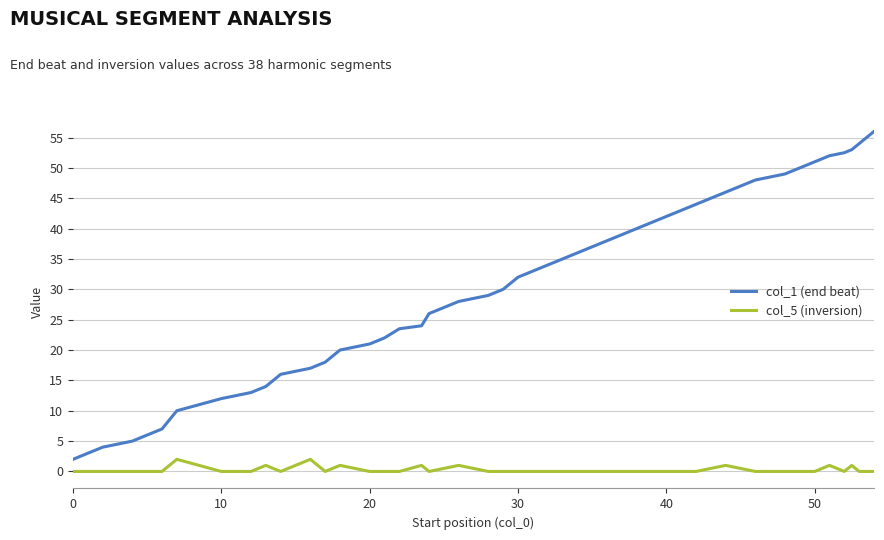

True or false: col_5 (inversion) and col_1 (end beat) cross at least once.

False